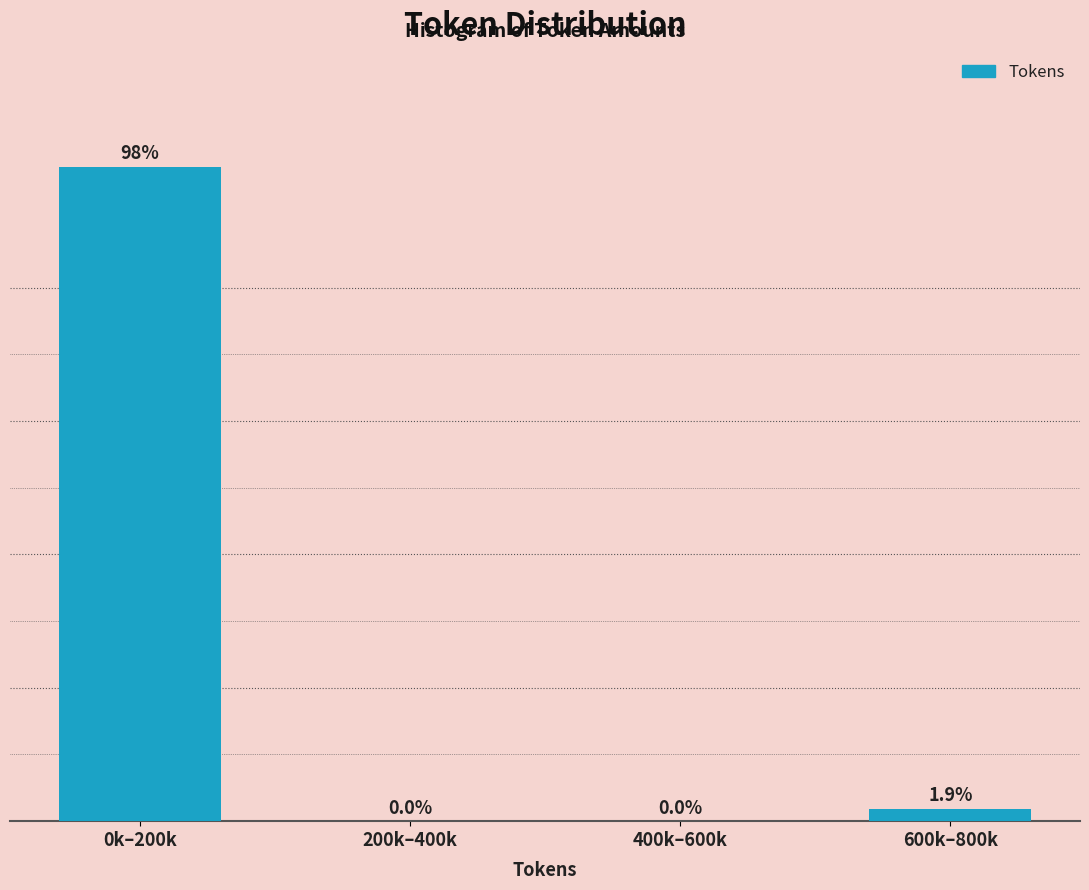

Between 600k–800k and 400k–600k, which is larger?

600k–800k